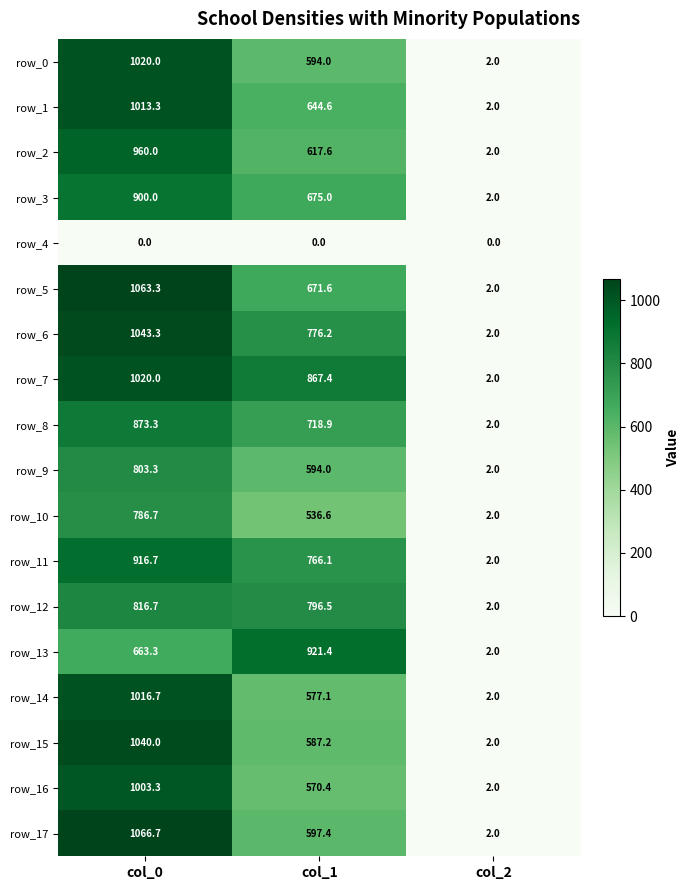

Is the value of row_12 at col_0 greater than the value of row_2 at col_0?

No